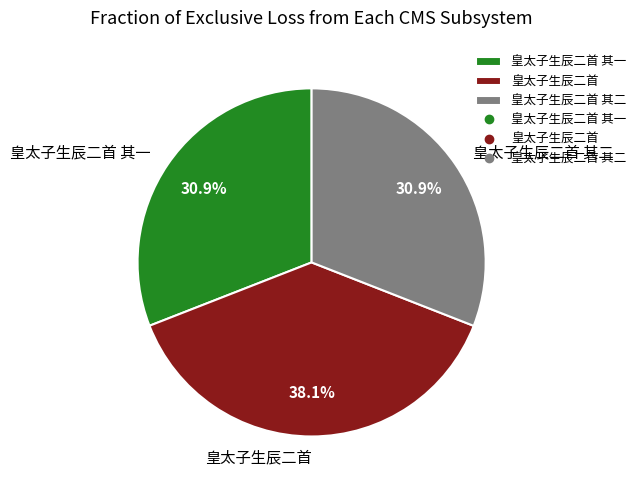

Which slice is the largest?

皇太子生辰二首